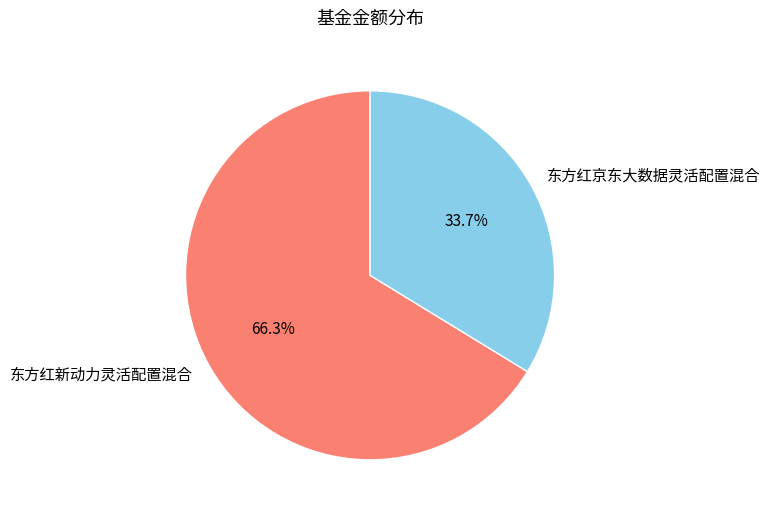

Rank the categories by value from highest to lowest.

东方红新动力灵活配置混合, 东方红京东大数据灵活配置混合